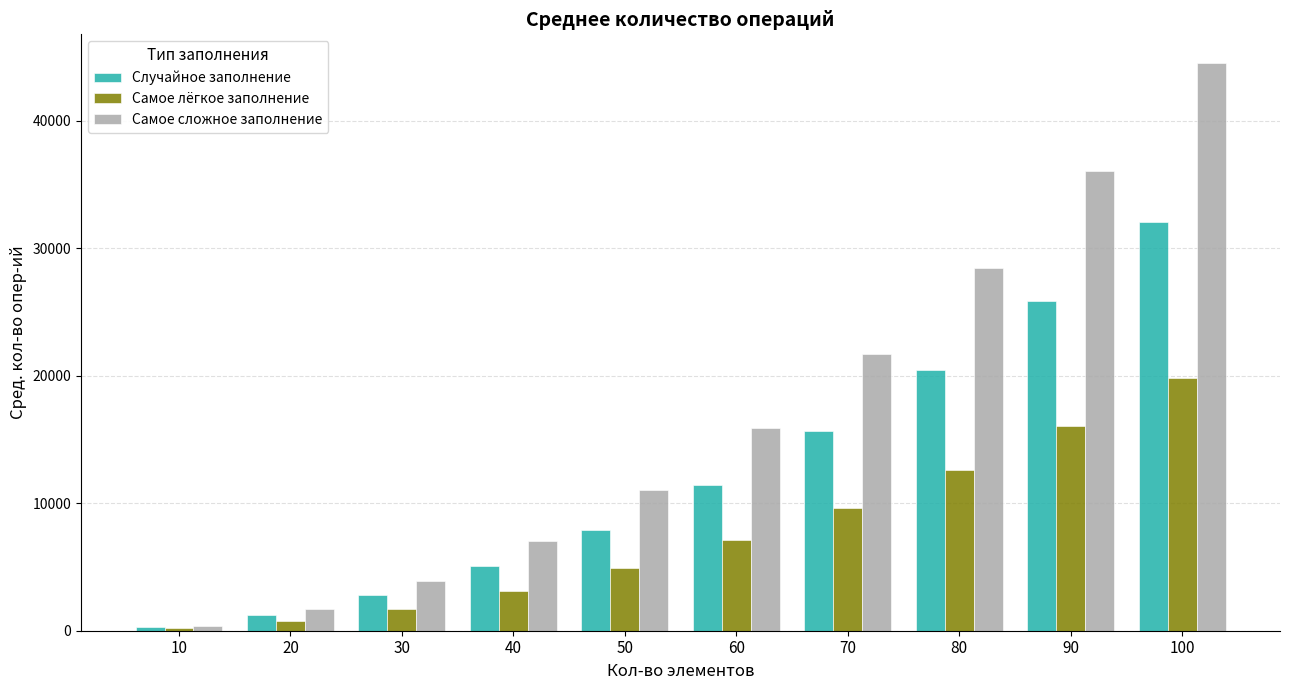

Reading left to right, extract all data points from this chart.

Случайное заполнение: 10=292	20=1231	30=2815	40=5041	50=7933	60=11435	70=15643	80=20431	90=25900	100=32052
Самое лёгкое заполнение: 10=180	20=760	30=1740	40=3120	50=4900	60=7080	70=9660	80=12640	90=16020	100=19800
Самое сложное заполнение: 10=405	20=1710	30=3915	40=7020	50=11025	60=15930	70=21735	80=28440	90=36045	100=44550